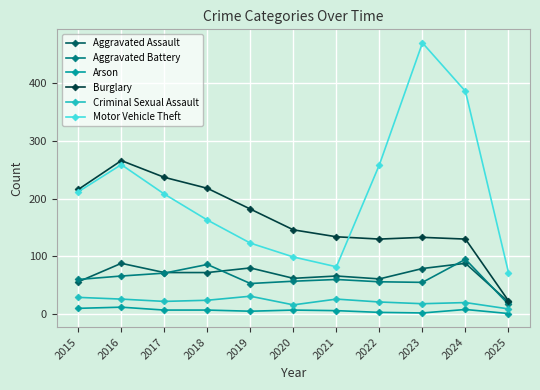

The Arson series shows 2 at 2023. True or false?

True